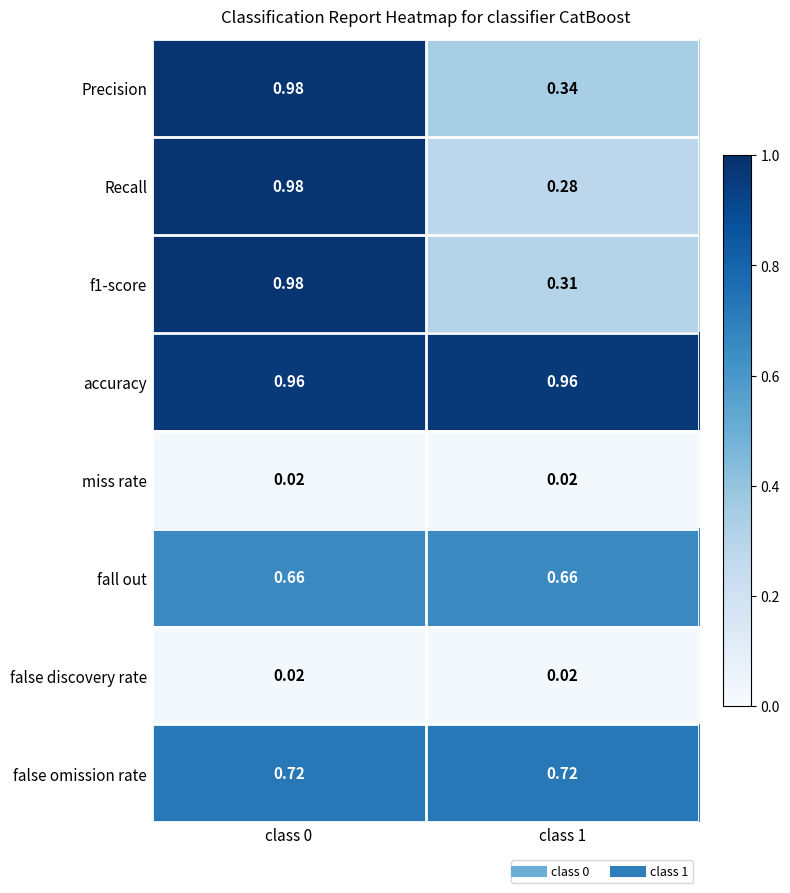

Which series has the widest spread of values?

Recall